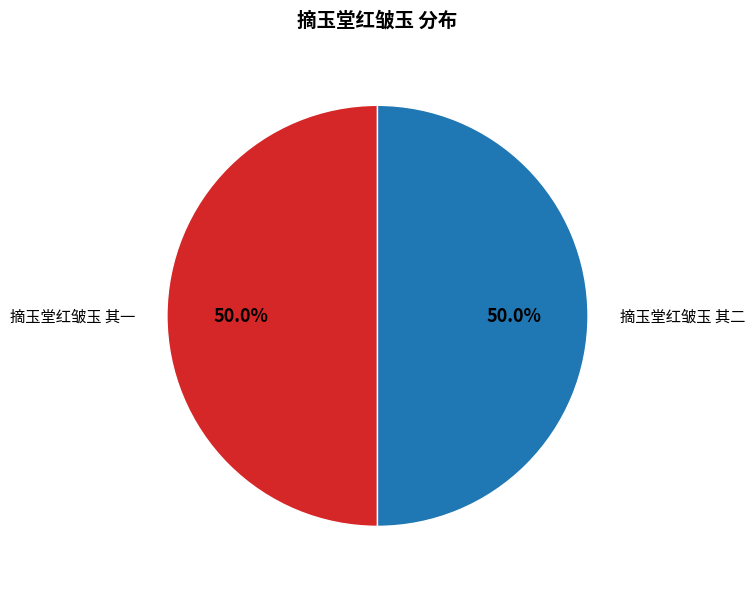

How many segments does this pie chart have?

2